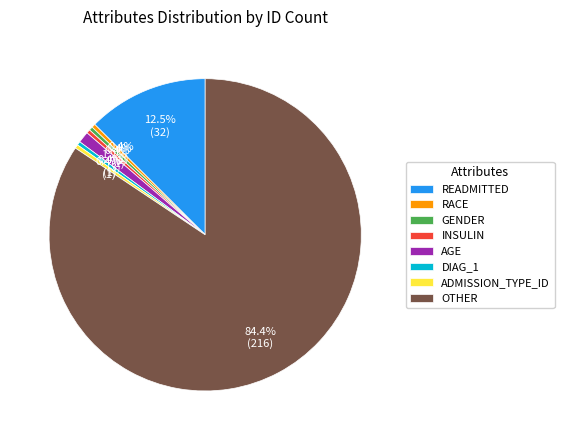

Which category has the biggest portion of the pie?

OTHER